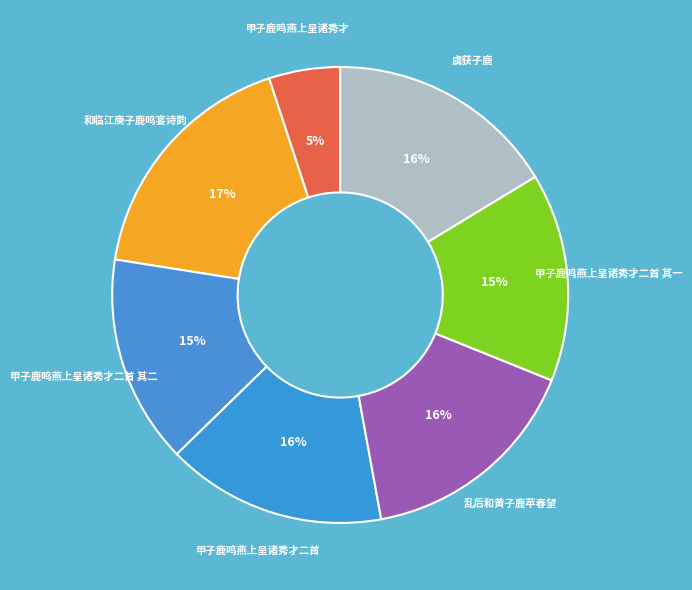

Is there any slice that represents more than half of the pie?

No